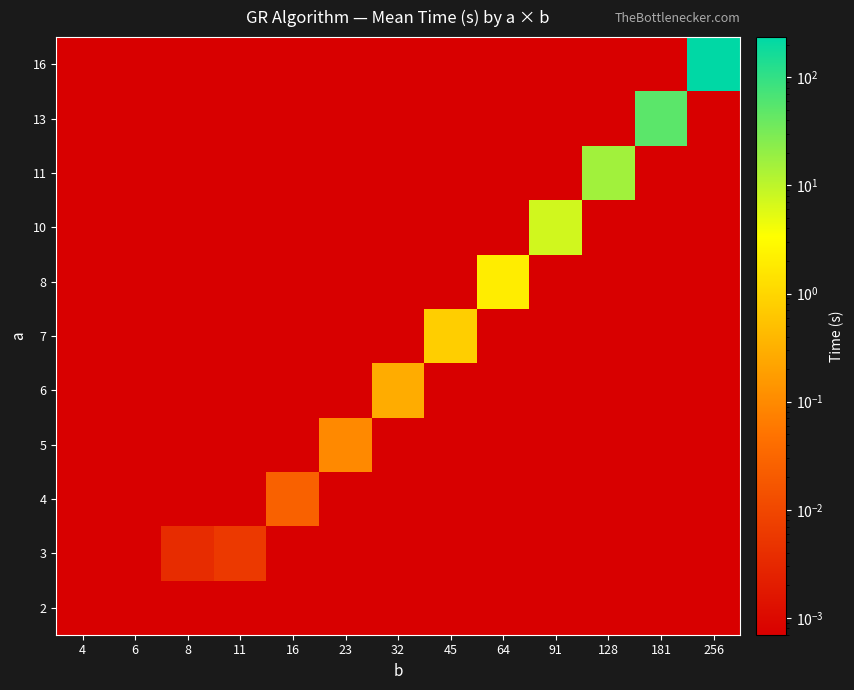

How many distinct data groups are displayed?

11